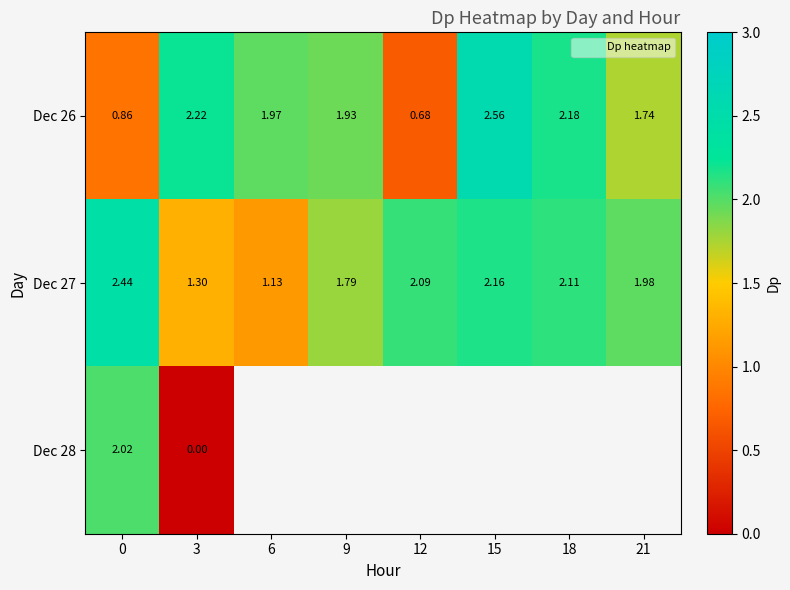

Where does the Dec 26 series first go above 1?

3